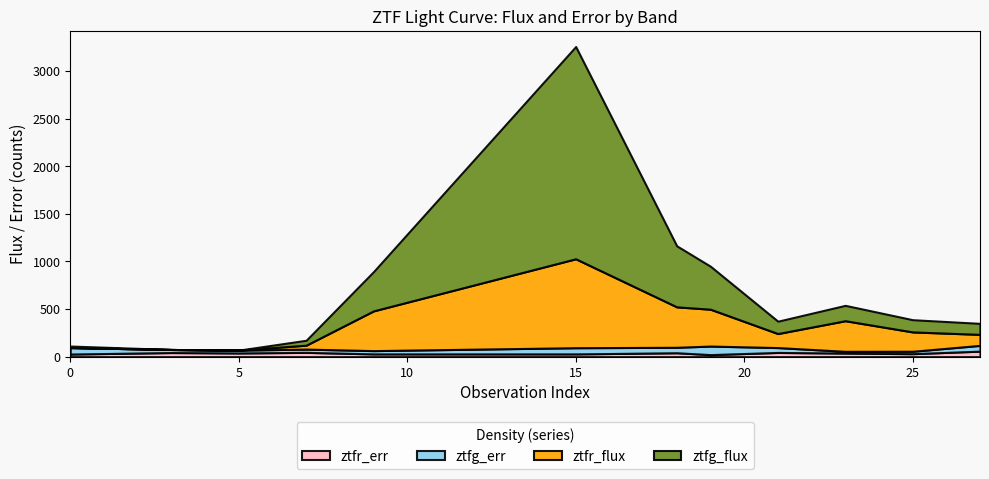

At how many categories does at least one series exceed 1451?

1